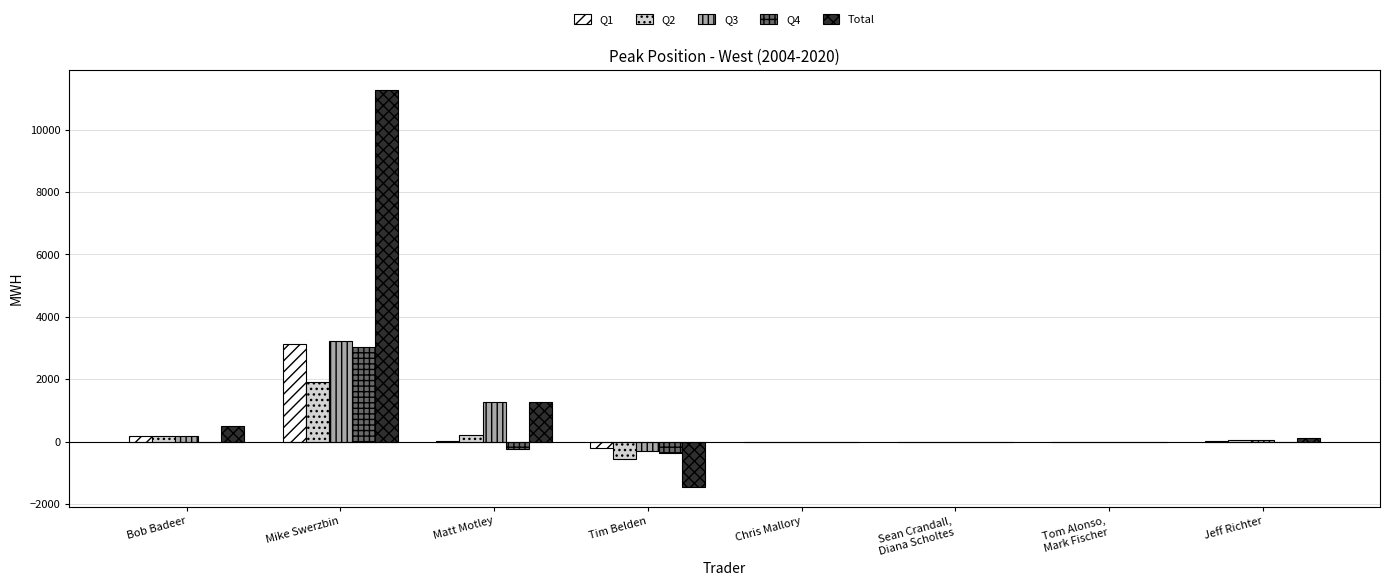

Where does the Q4 series first go above 0?

Mike Swerzbin